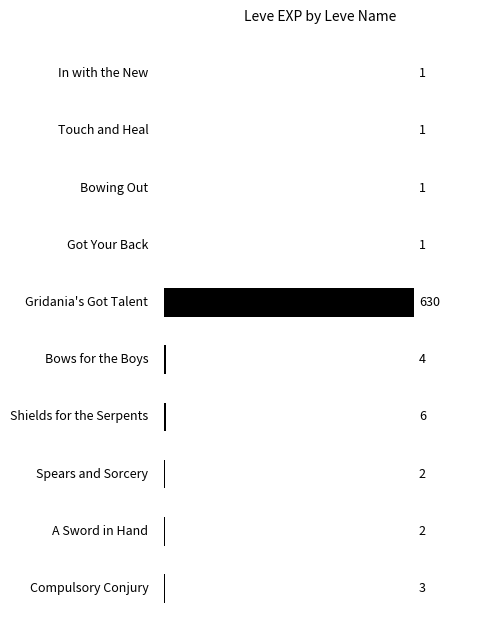

What is the sum of all values?

651